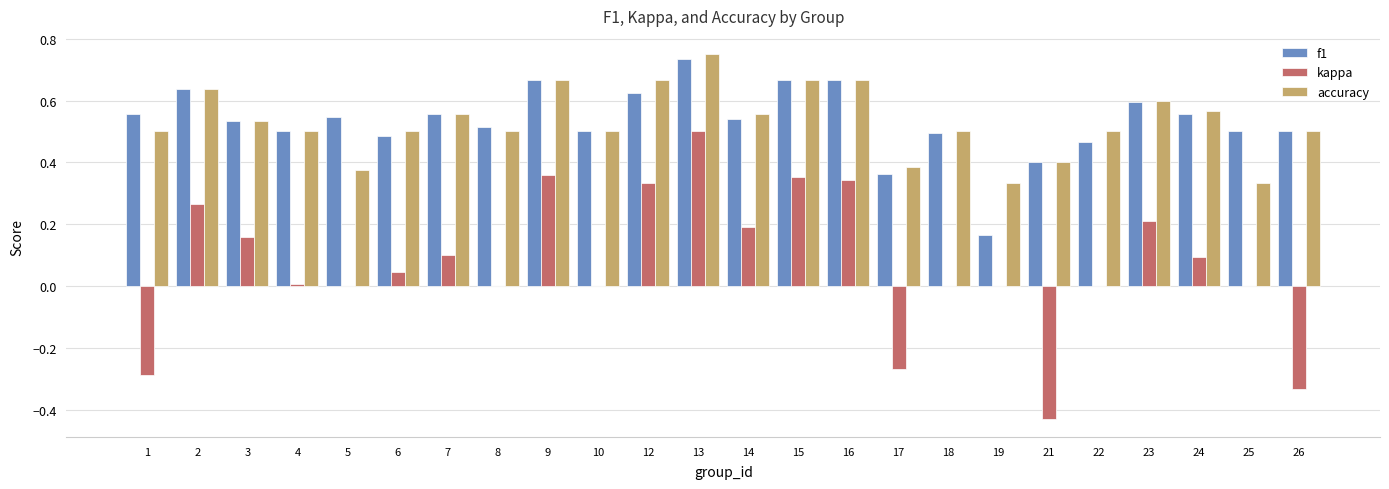

Are the bars horizontal?

No